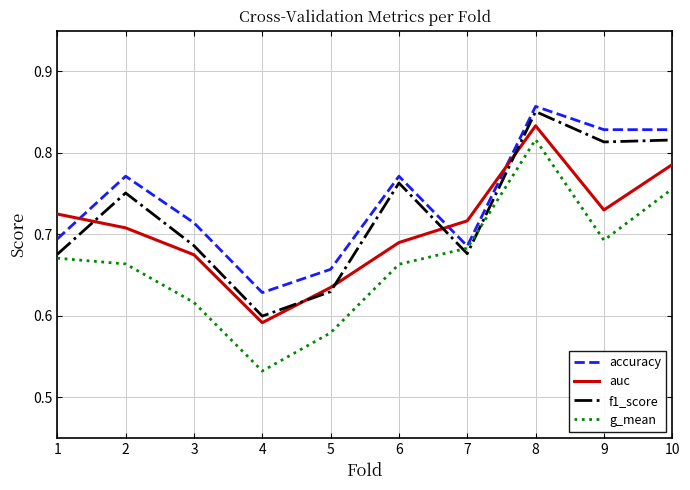

True or false: auc and f1_score intersect in this chart.

True